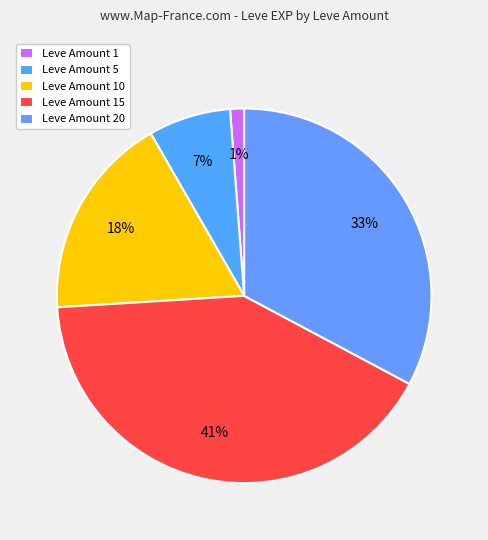

How many segments does this pie chart have?

5